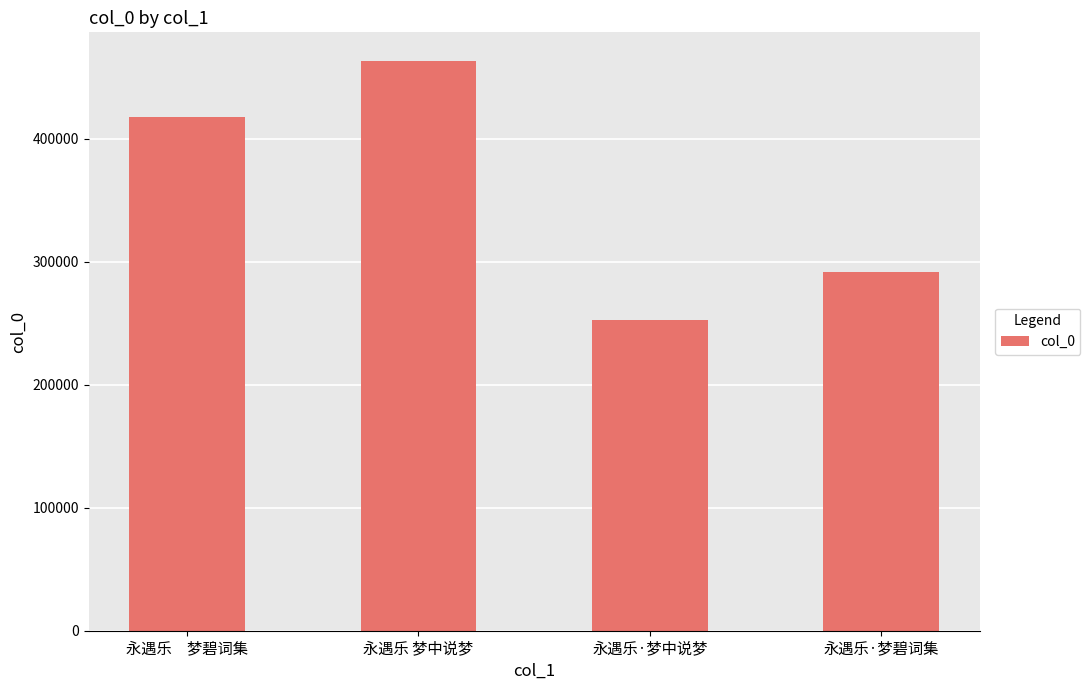

Count the values in the range 291702 to 463173.

3